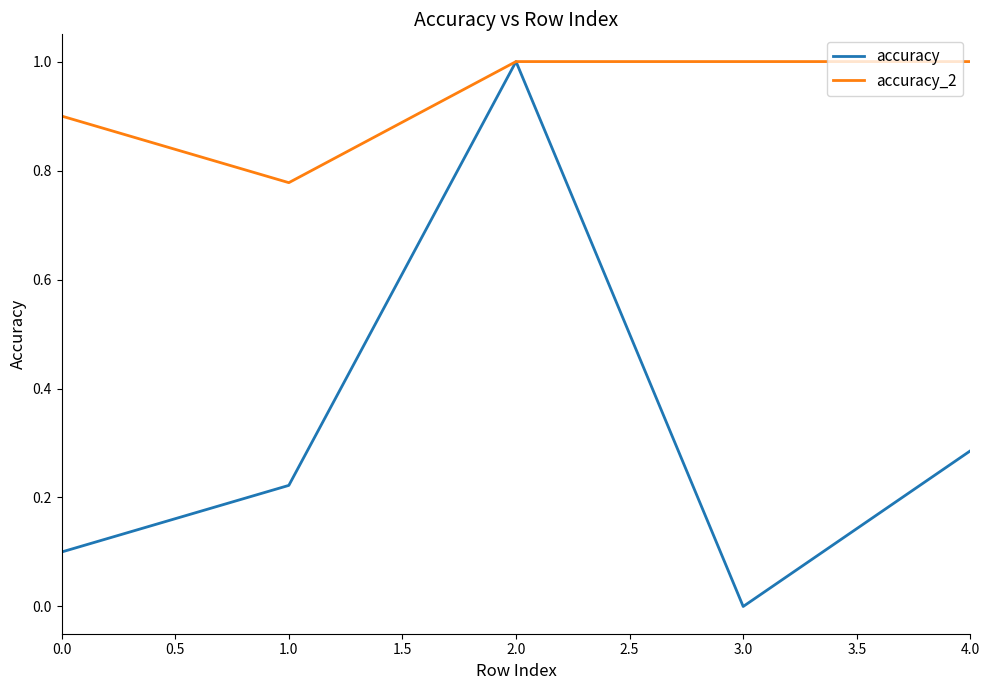

List the series in order of their overall mean, lowest first.

accuracy, accuracy_2